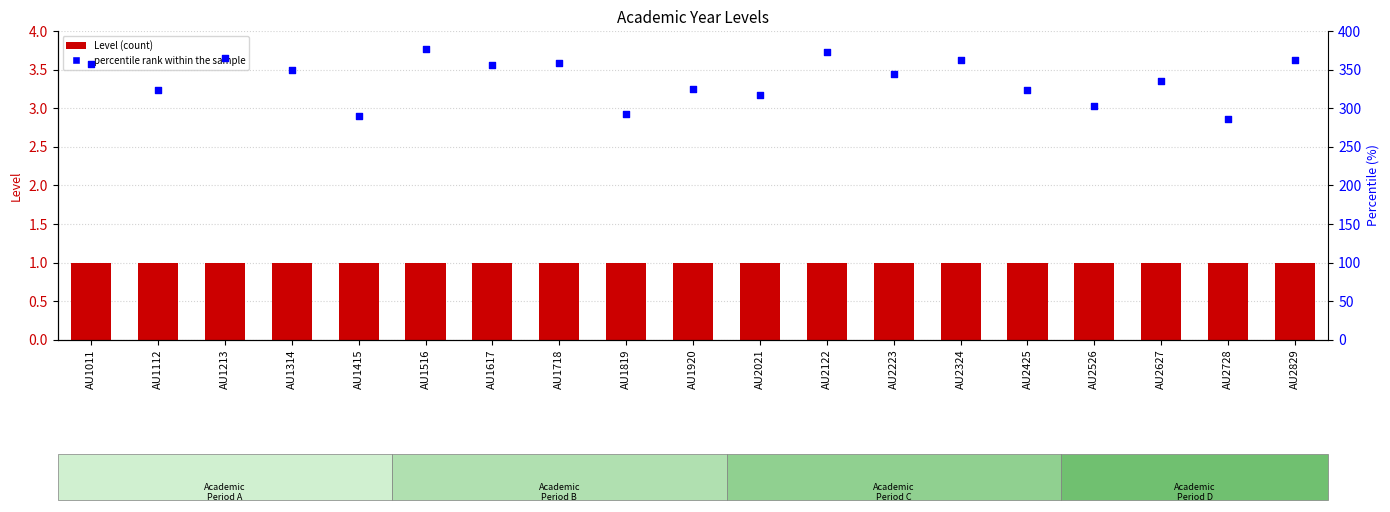

At how many categories does at least one series exceed 187?

19